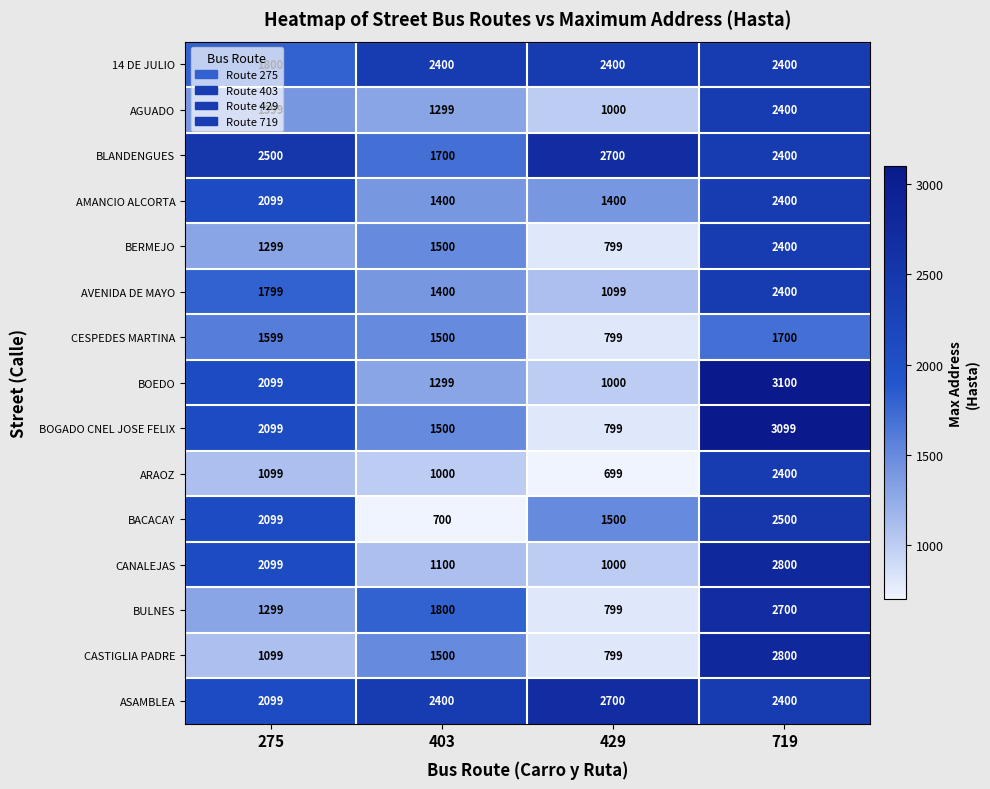

The value of AGUADO at 429 is 1000. True or false?

True